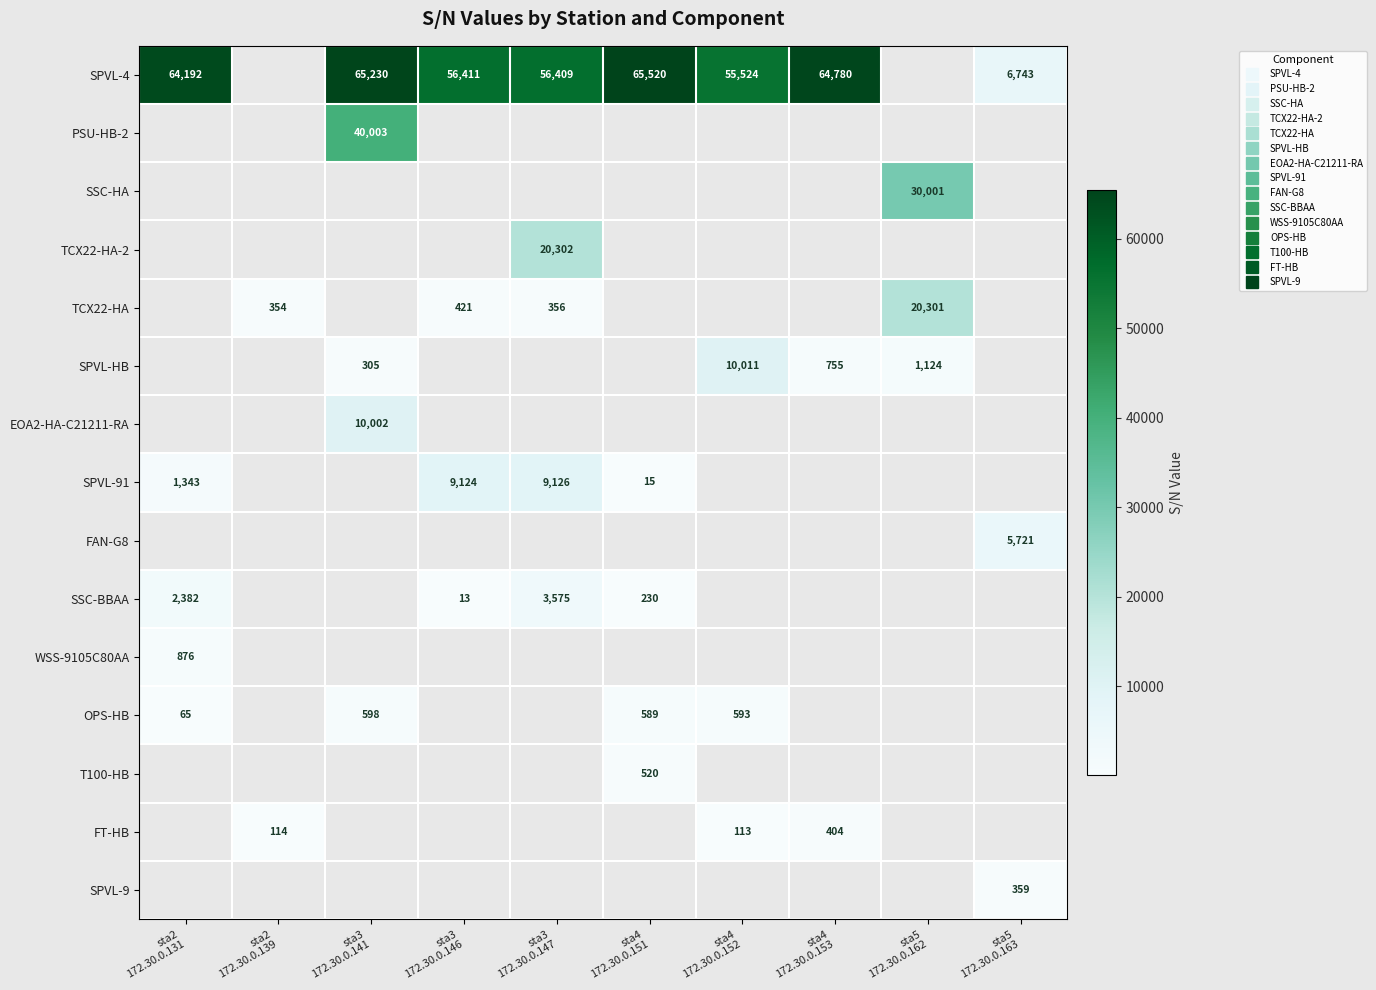

At how many categories does at least one series exceed 52659?

7